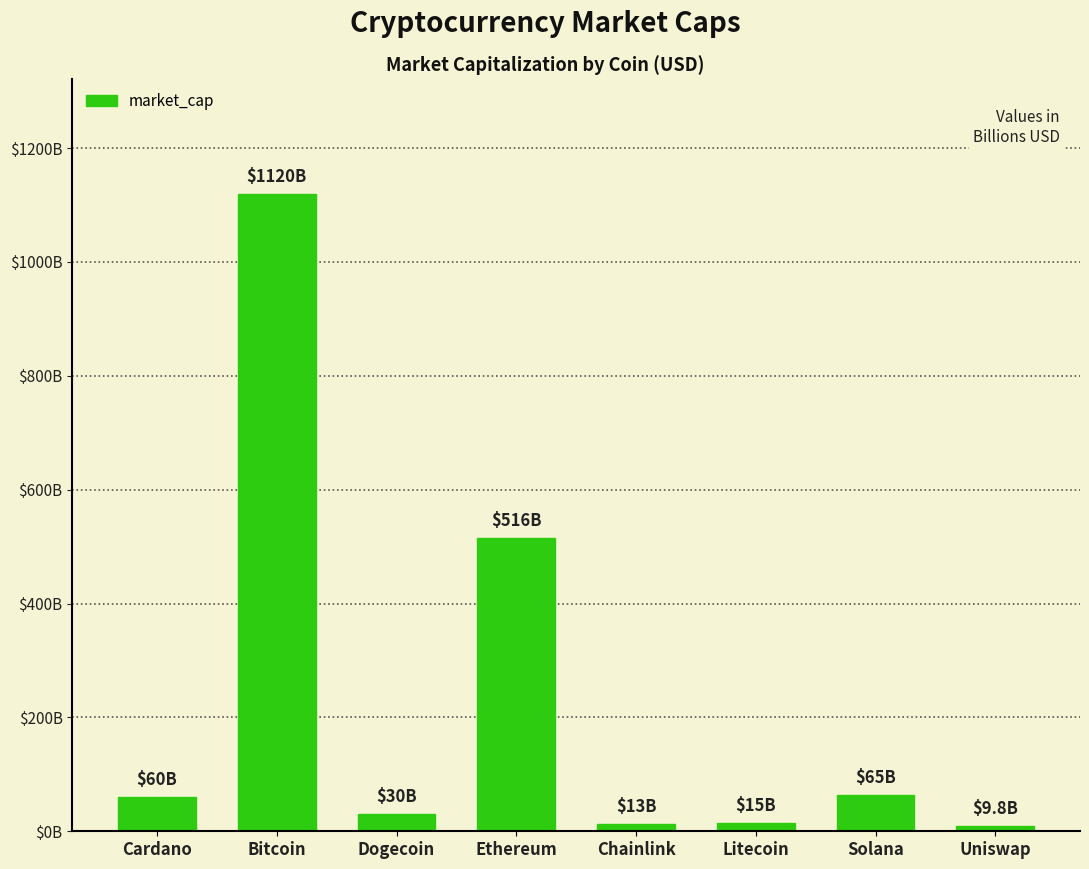

What is the ratio of the value at Chainlink to the value at Dogecoin?

0.4